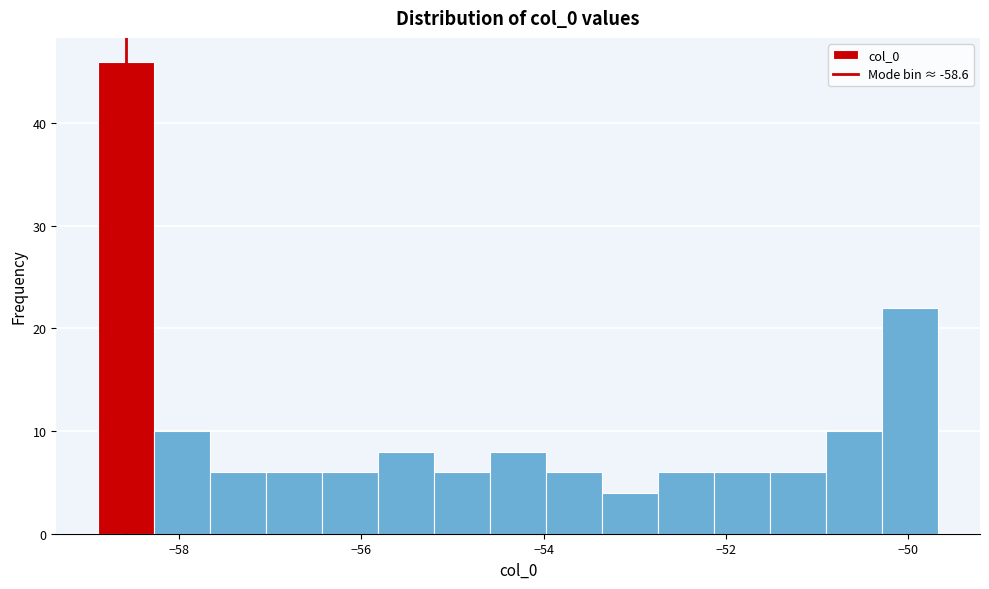

Read against the x-axis, roughly where is the centre of the tallest bar?

-58.6